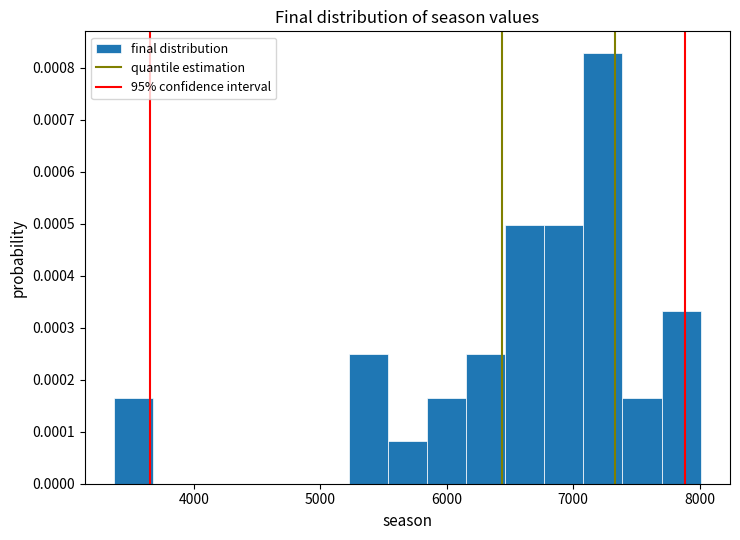

Around what value on the x-axis is the tallest bar? Give the approximate position of its centre, as read against the axis.

7200